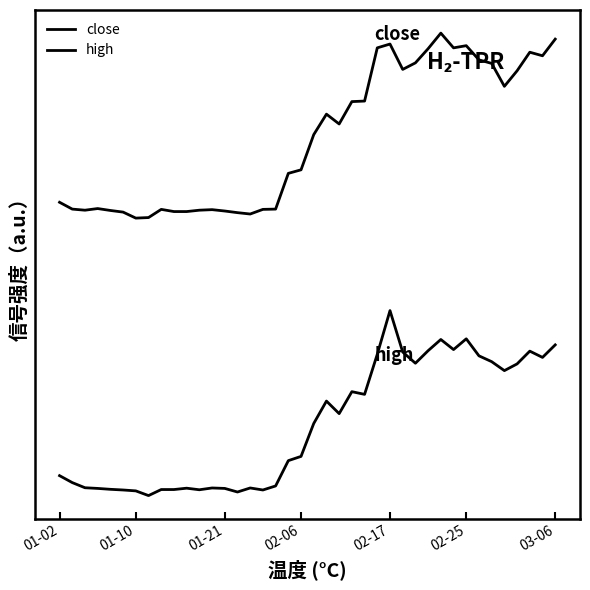

True or false: close and high cross at least once.

False